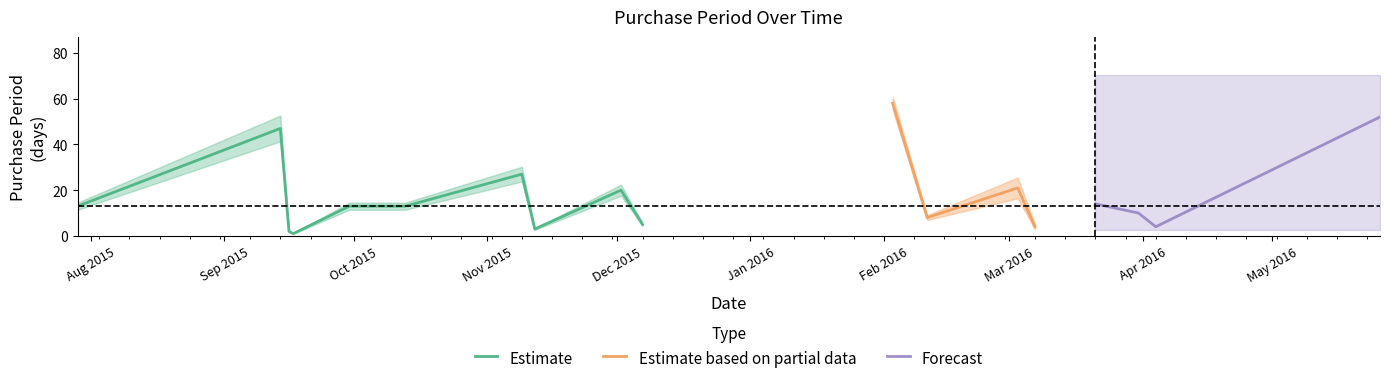

Is it true that the value at 2015-09-17 is 1?

True